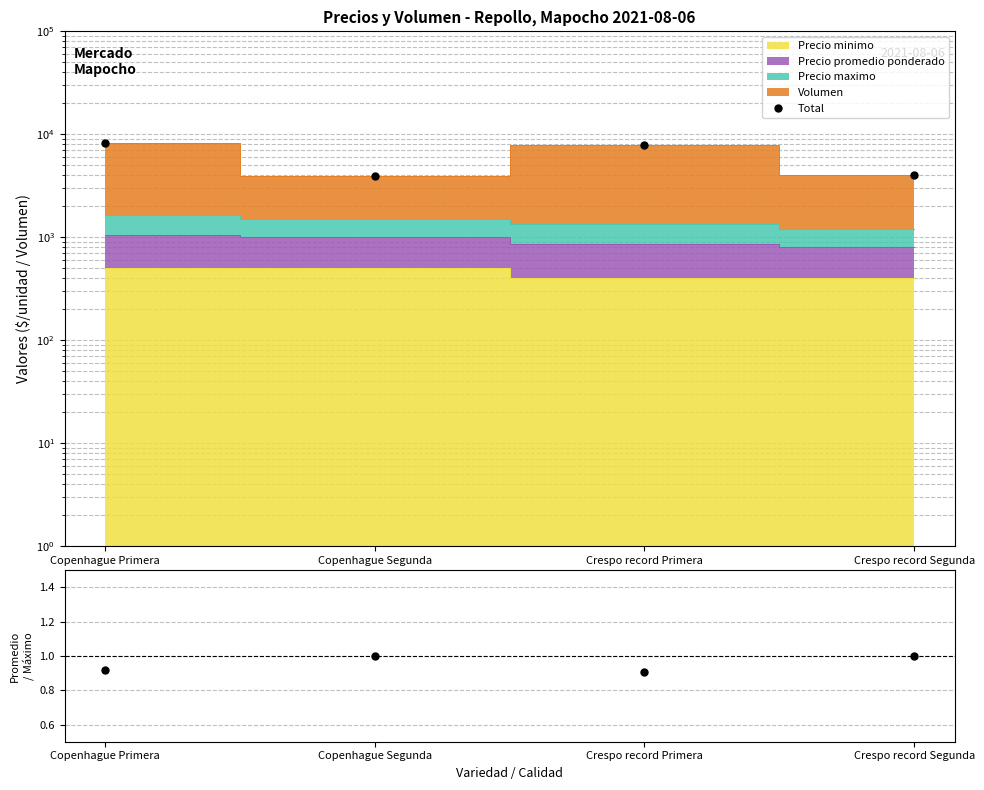

How many data points in Total are above 7952?

1